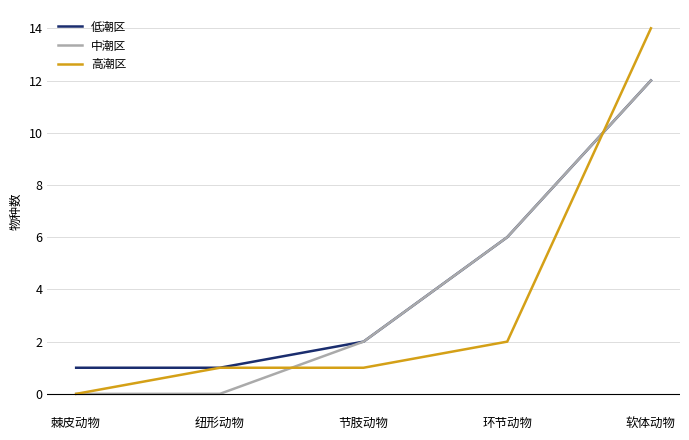

Does the chart have visible grid lines?

Yes